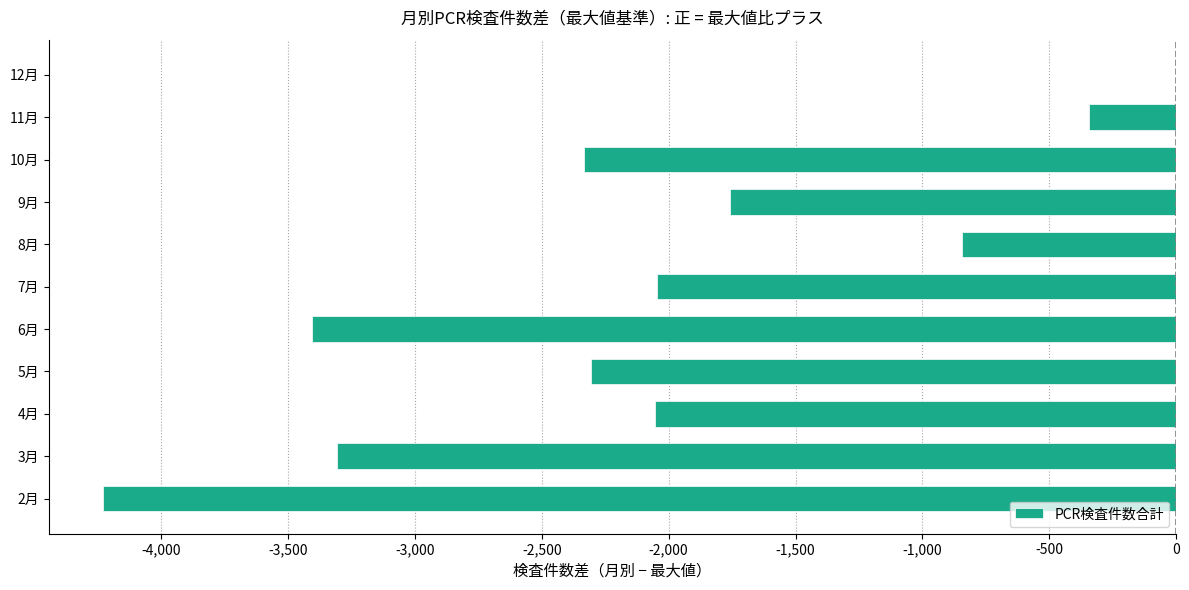

Is it true that the value at 4月 is -2055?

True